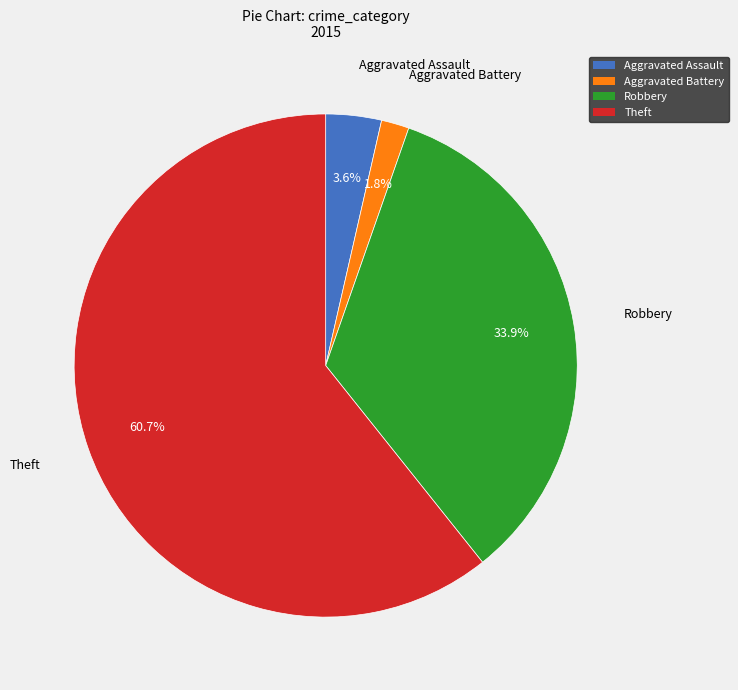

What is the majority slice?

Theft